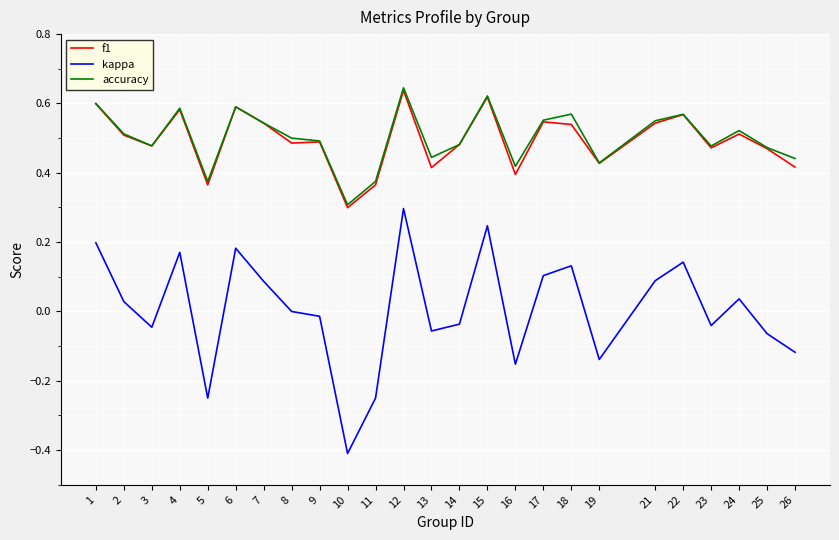

Which series has the widest spread of values?

kappa